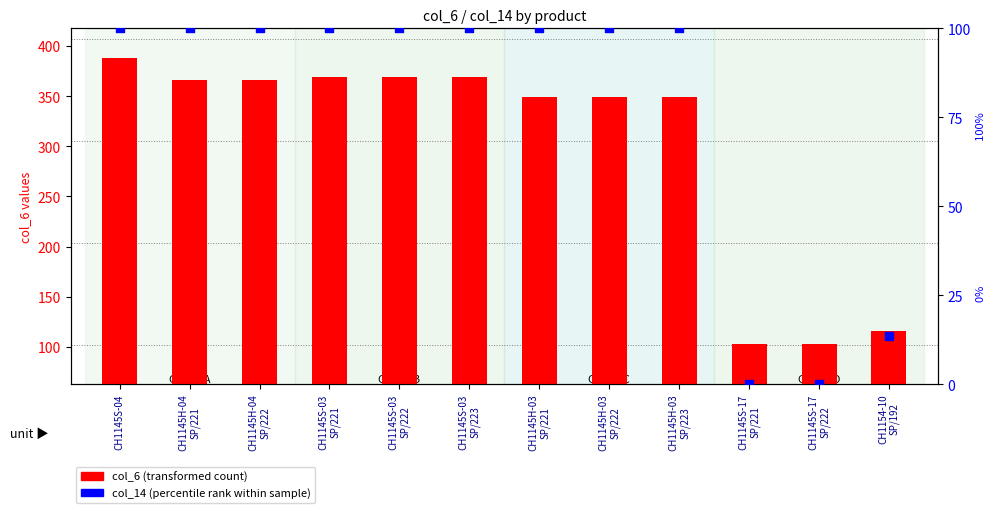

What are all the series names shown in the legend?

col_6 (transformed count), col_14 (percentile rank within sample)